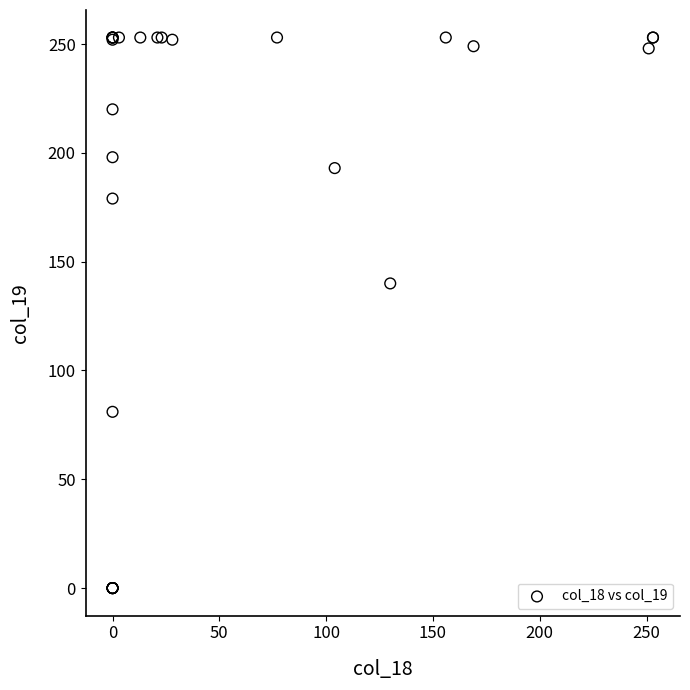

What Y value in the scatter plot is closest to 126?

140